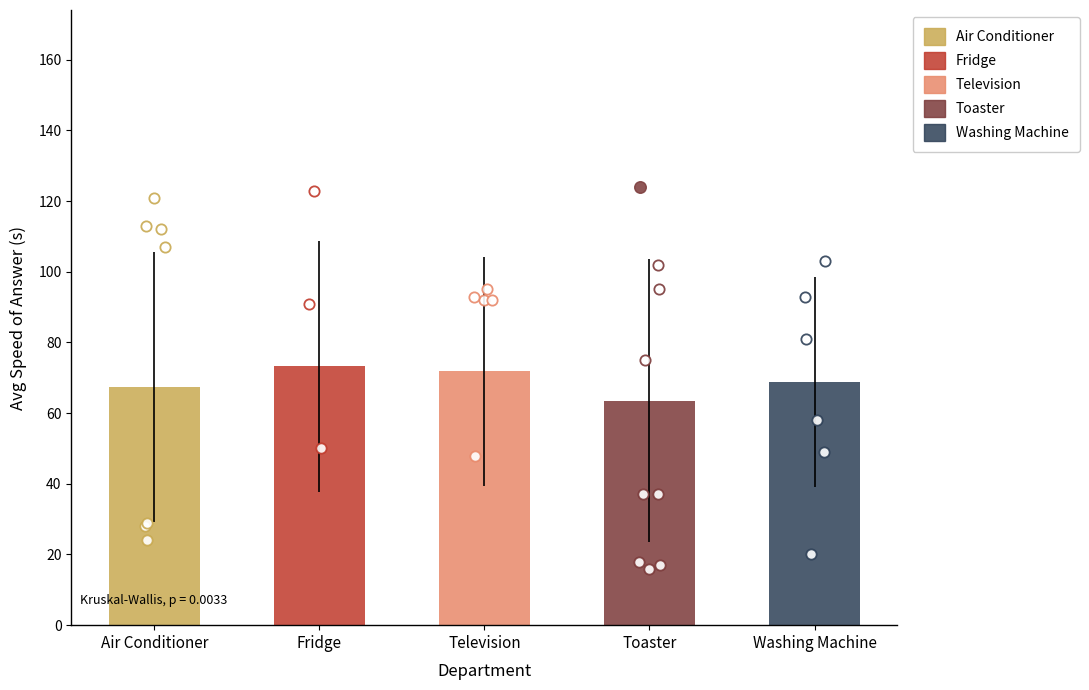

Which has a higher value, Television or Washing Machine?

Television